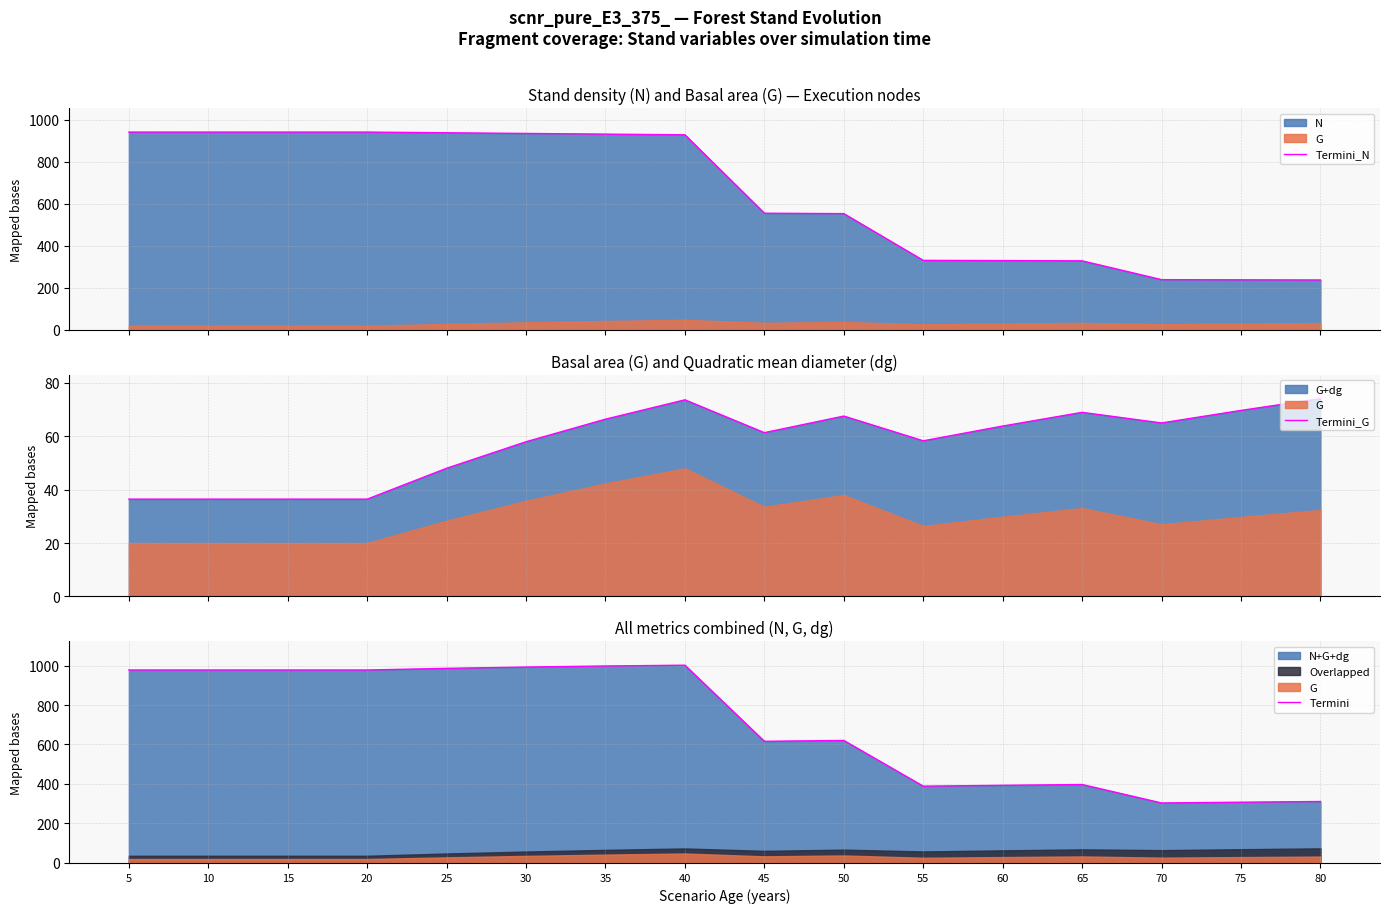

What is the average value of the Termini_G series?

57.6